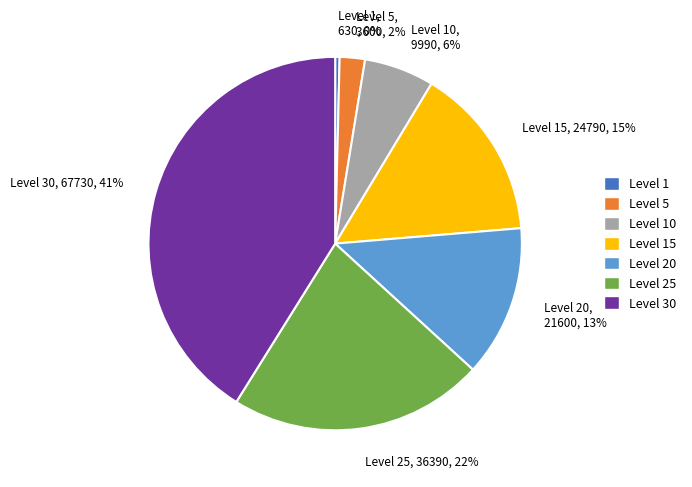

To the nearest percent, what is the difference between the largest and smallest slice percentages?

41%